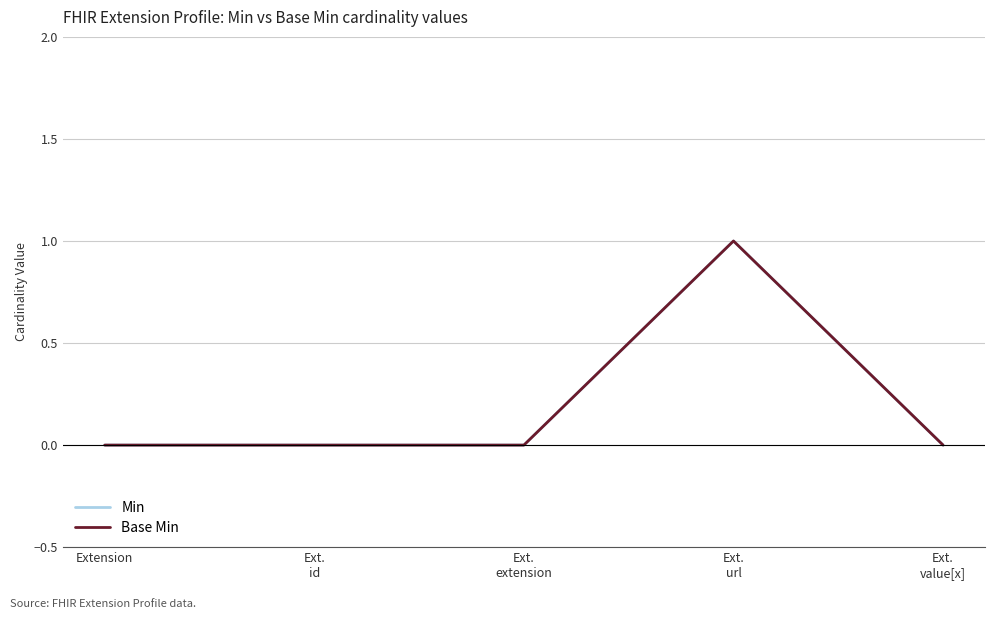

Does the chart have visible grid lines?

Yes